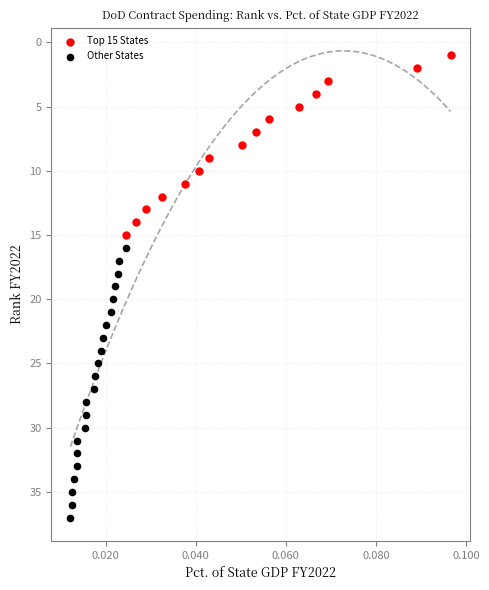

What are all the series names shown in the legend?

Top 15 States, Other States